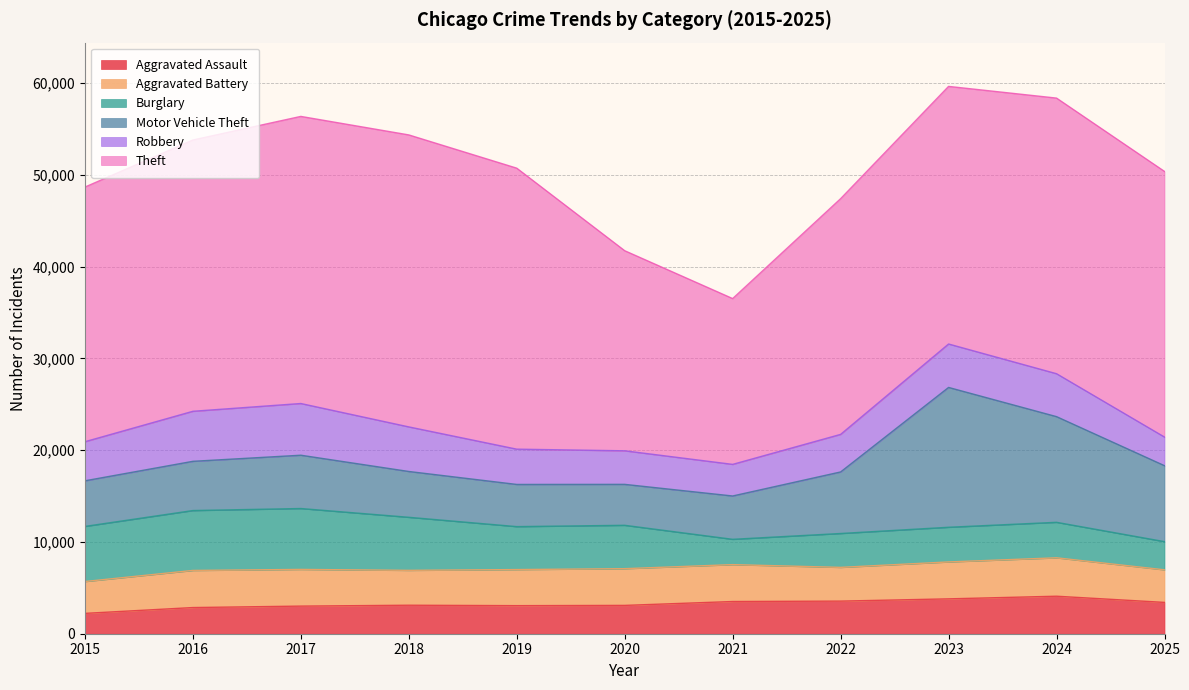

How many values in the Aggravated Assault series exceed 3105?

5